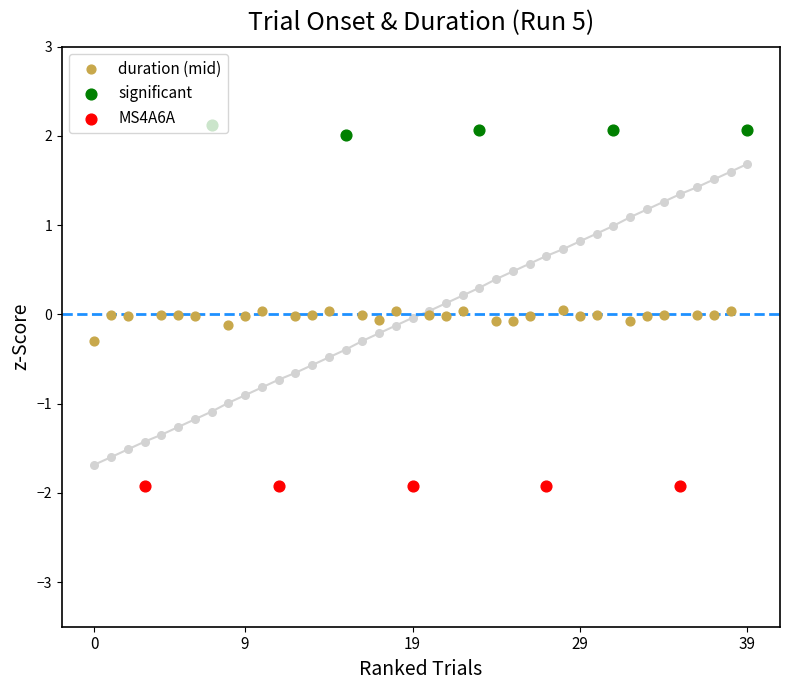

Is the value of onset at 21 greater than the value of Trial at 9?

Yes